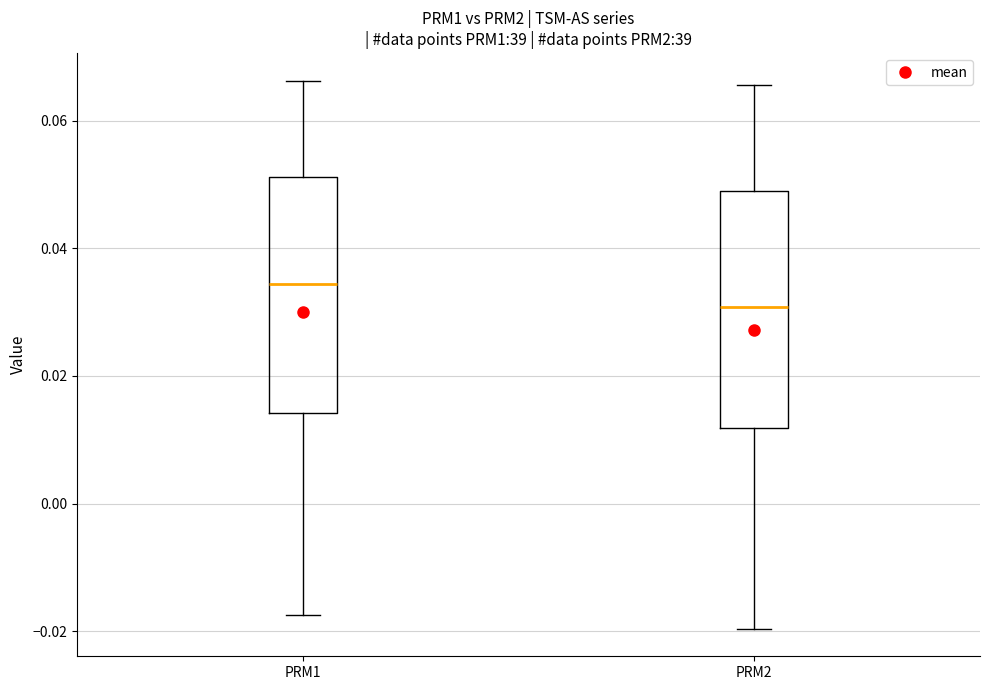

Reading left to right, transcribe this box plot: for each box, give where its median line is, the range the box spans, and where its two whiskers end, as read against the y-axis. The values are not printed on the chart, so give them approximately, as read against the axis.

PRM1: median 0.034, box 0.014 to 0.052, whiskers -0.018 to 0.066
PRM2: median 0.030, box 0.012 to 0.048, whiskers -0.020 to 0.066